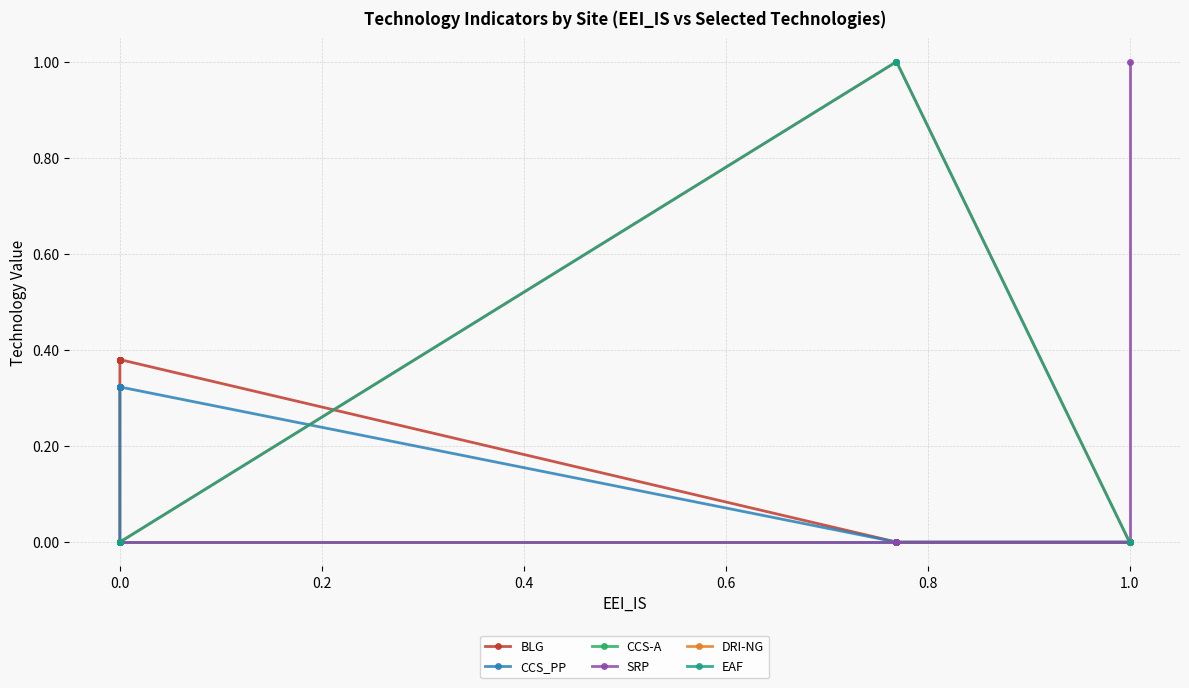

True or false: DRI-NG and CCS_PP cross at least once.

True